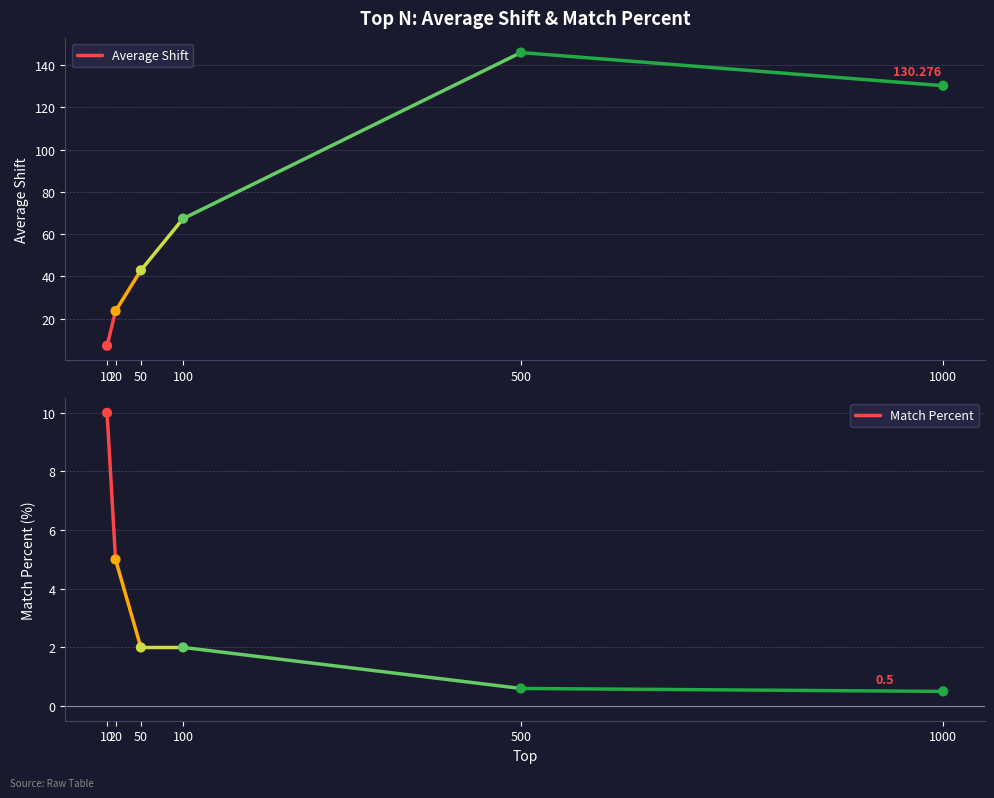

Which series has the largest total across all categories?

Average Shift